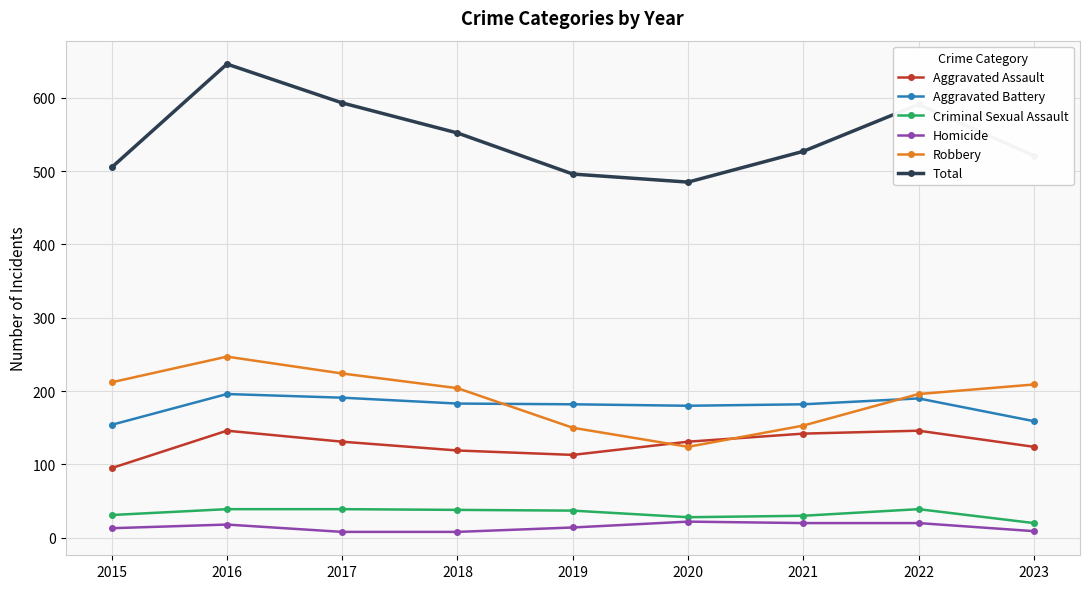

Which series has the widest spread of values?

Total